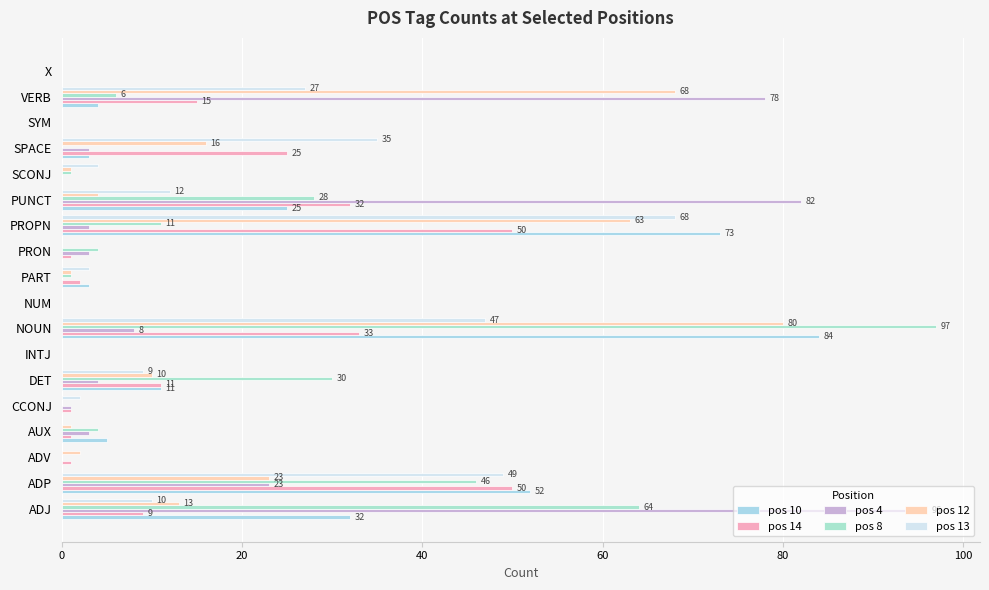

What are all the series names shown in the legend?

pos 10, pos 14, pos 4, pos 8, pos 12, pos 13